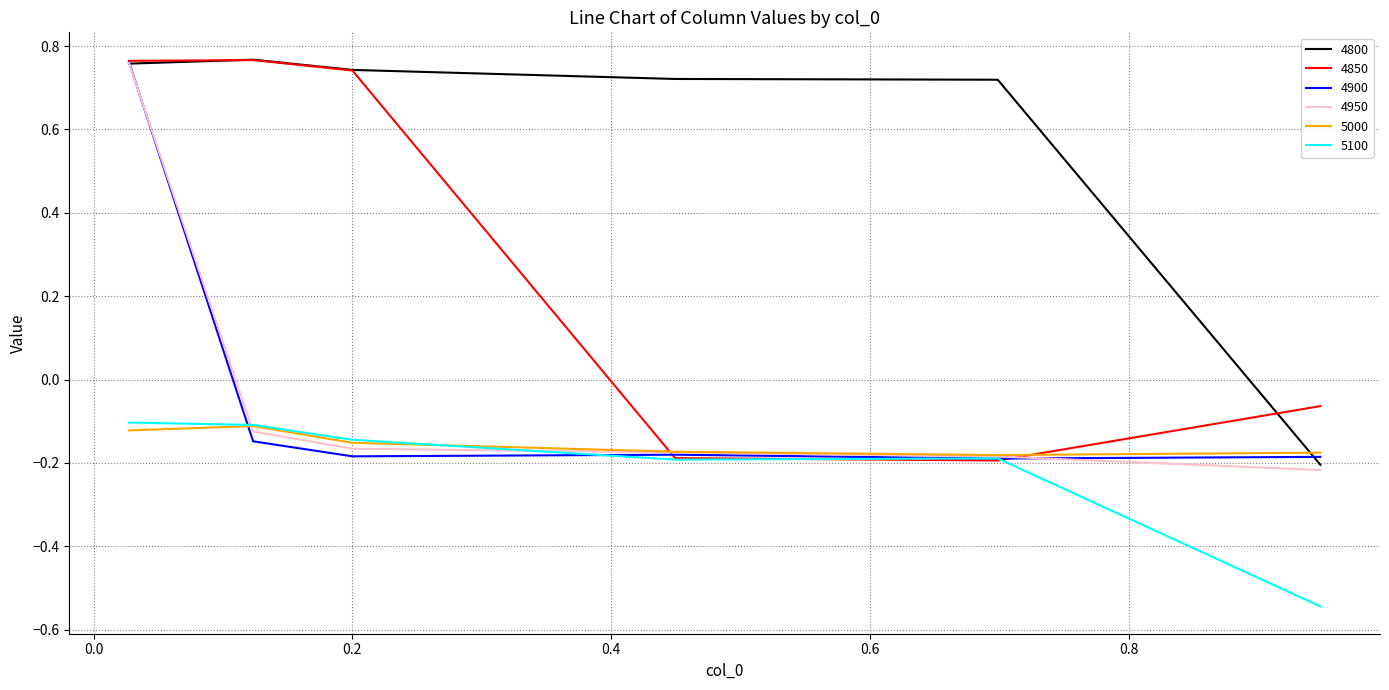

What is the difference between the second highest and second lowest values in the 4950 series?

0.1